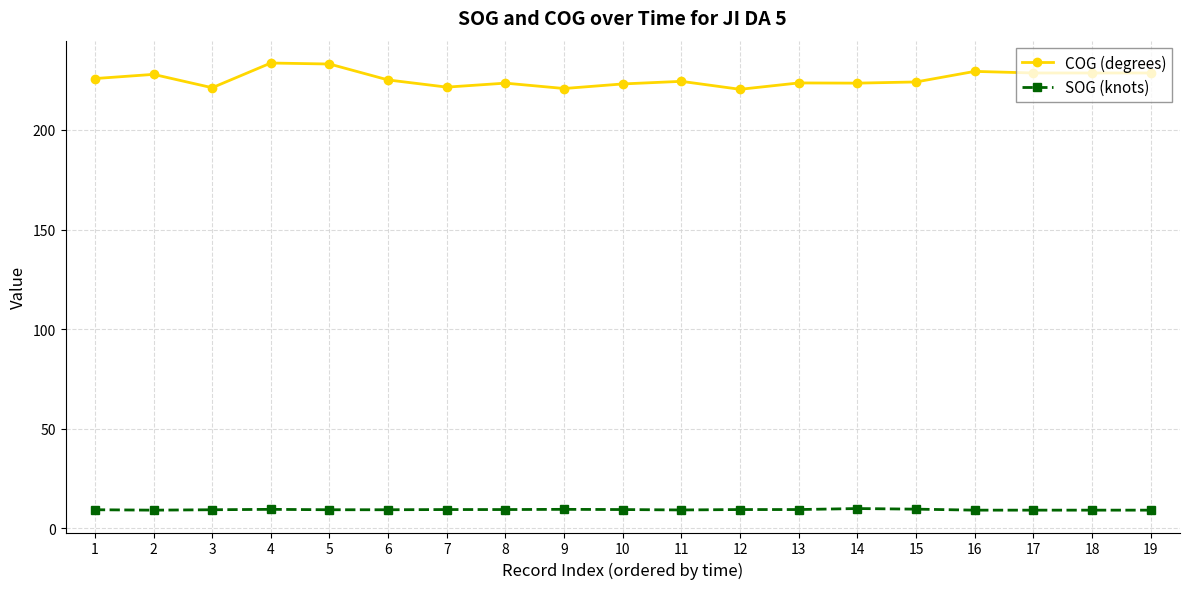

Does the chart display data point markers on the line(s)?

Yes